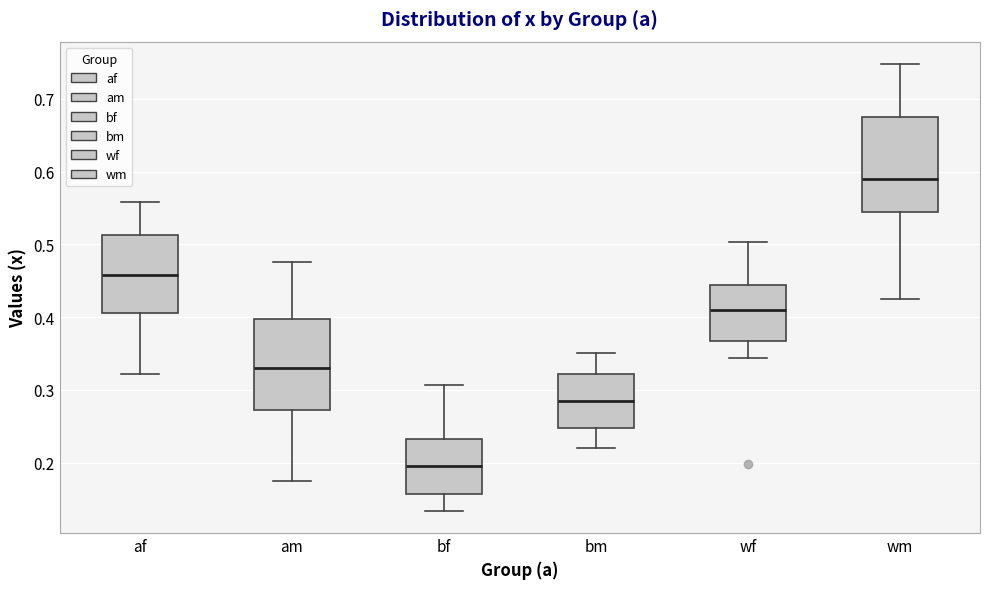

Which box's median line is the highest?

wm